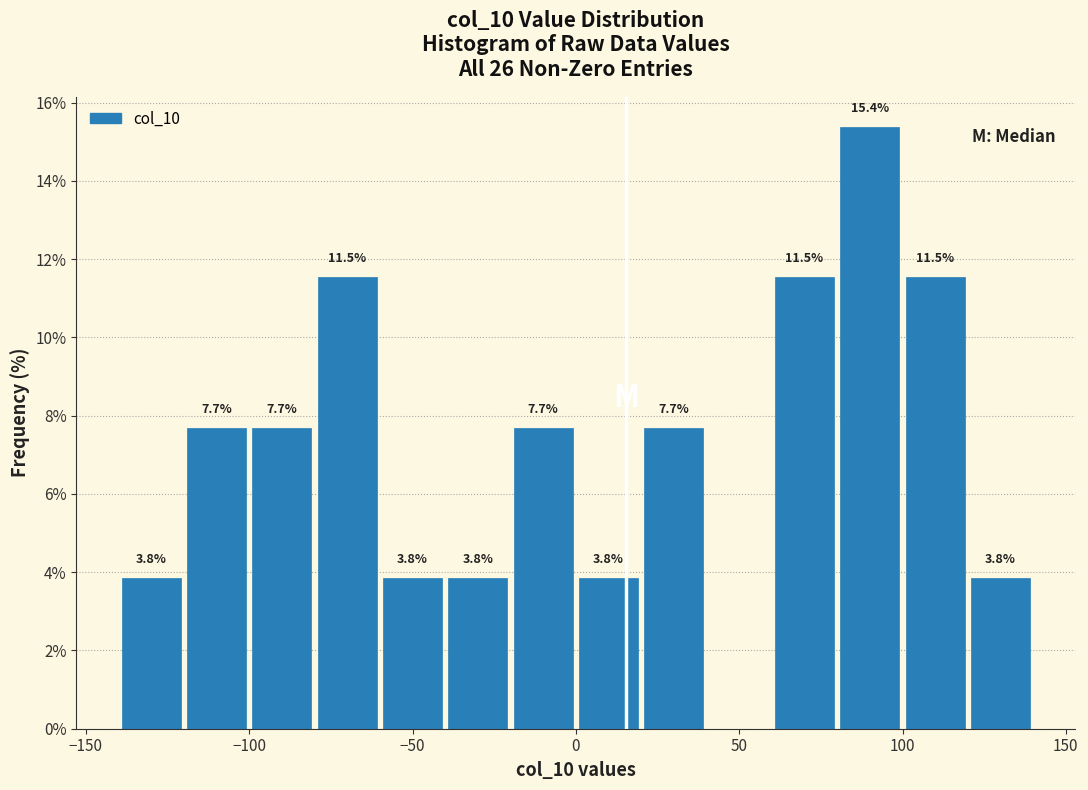

Which range on the x-axis has the tallest bar?

80 to 100